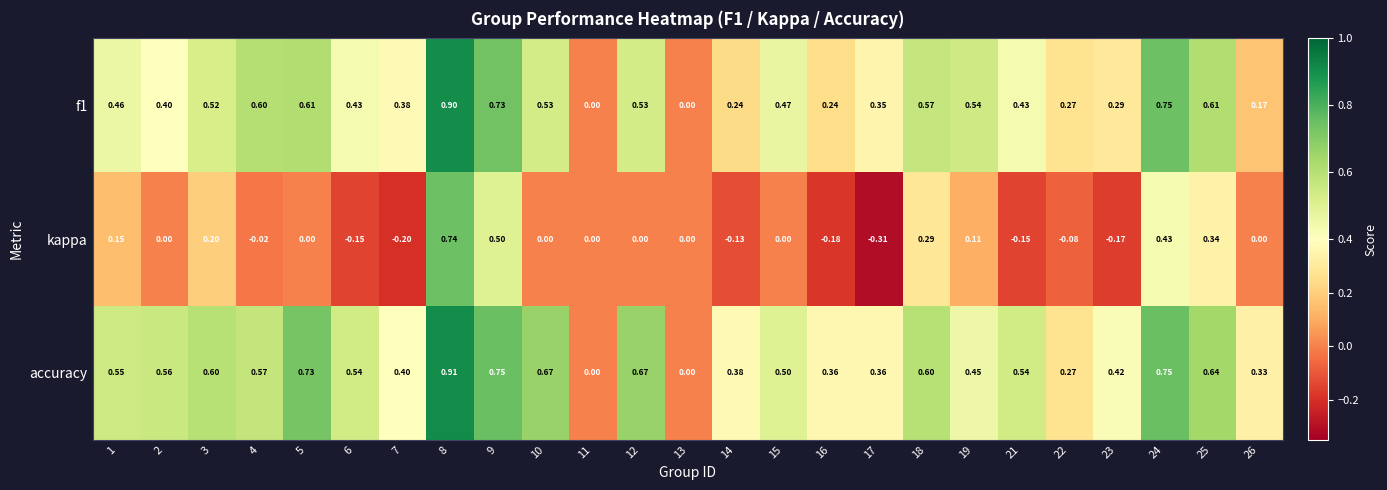

Which series has the widest spread of values?

kappa